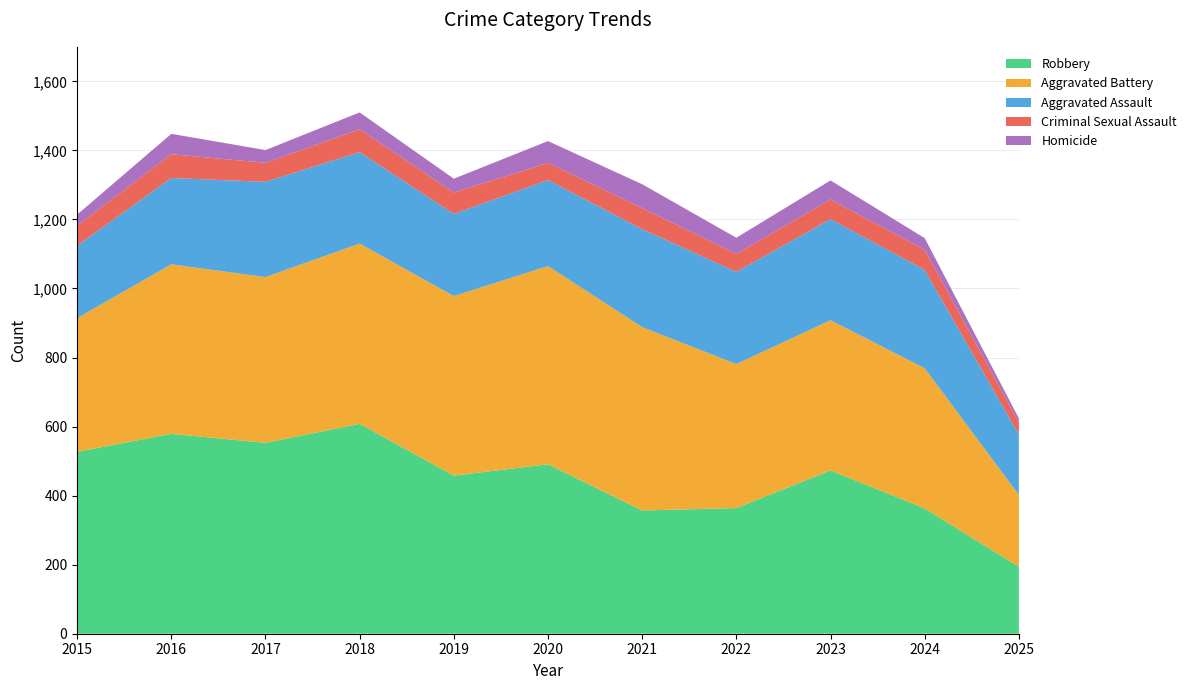

Reading left to right, list all the values displayed in this chart.

Aggravated Assault: 210	250	276	265	238	249	284	267	293	285	175
Aggravated Battery: 387	491	480	522	520	574	531	417	435	406	208
Criminal Sexual Assault: 58	69	55	66	62	50	61	52	57	58	35
Homicide: 32	59	37	49	40	63	69	47	55	34	12
Robbery: 527	579	553	608	458	491	357	364	473	363	194